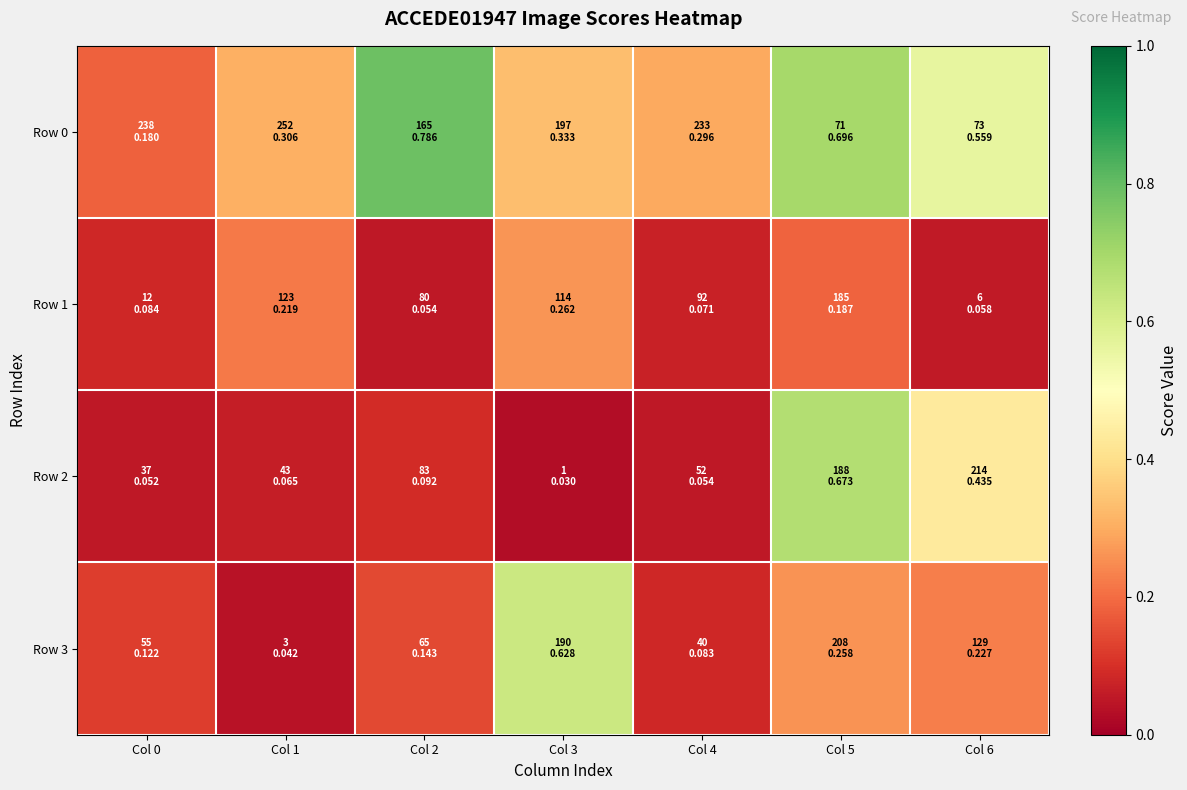

Reading left to right, what are all the values shown in this chart?

Row 0: Col 0=0.2	Col 1=0.3	Col 2=0.8	Col 3=0.3	Col 4=0.3	Col 5=0.7	Col 6=0.6
Row 1: Col 0=0.1	Col 1=0.2	Col 2=0.1	Col 3=0.3	Col 4=0.1	Col 5=0.2	Col 6=0.1
Row 2: Col 0=0.1	Col 1=0.1	Col 2=0.1	Col 3=0.0	Col 4=0.1	Col 5=0.7	Col 6=0.4
Row 3: Col 0=0.1	Col 1=0.0	Col 2=0.1	Col 3=0.6	Col 4=0.1	Col 5=0.3	Col 6=0.2